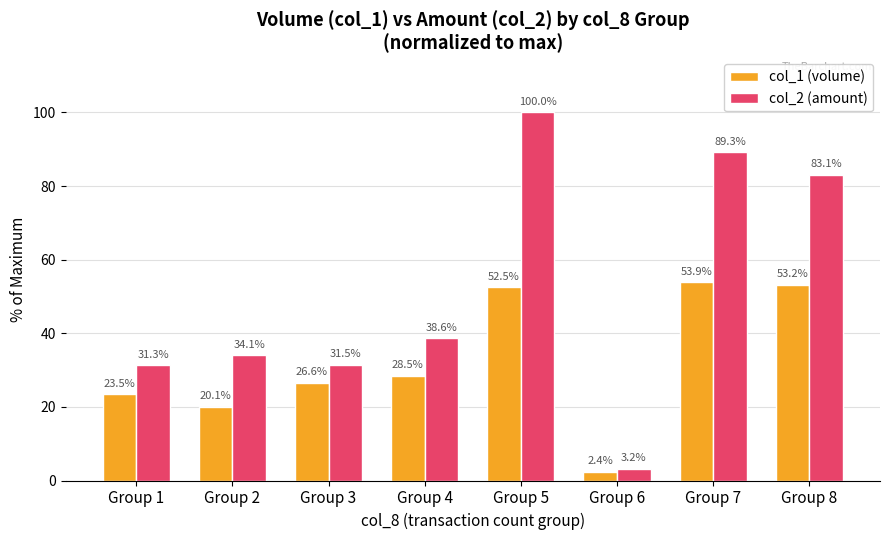

List the labels in order of col_2 (amount) value, smallest first.

Group 6, Group 1, Group 3, Group 2, Group 4, Group 8, Group 7, Group 5